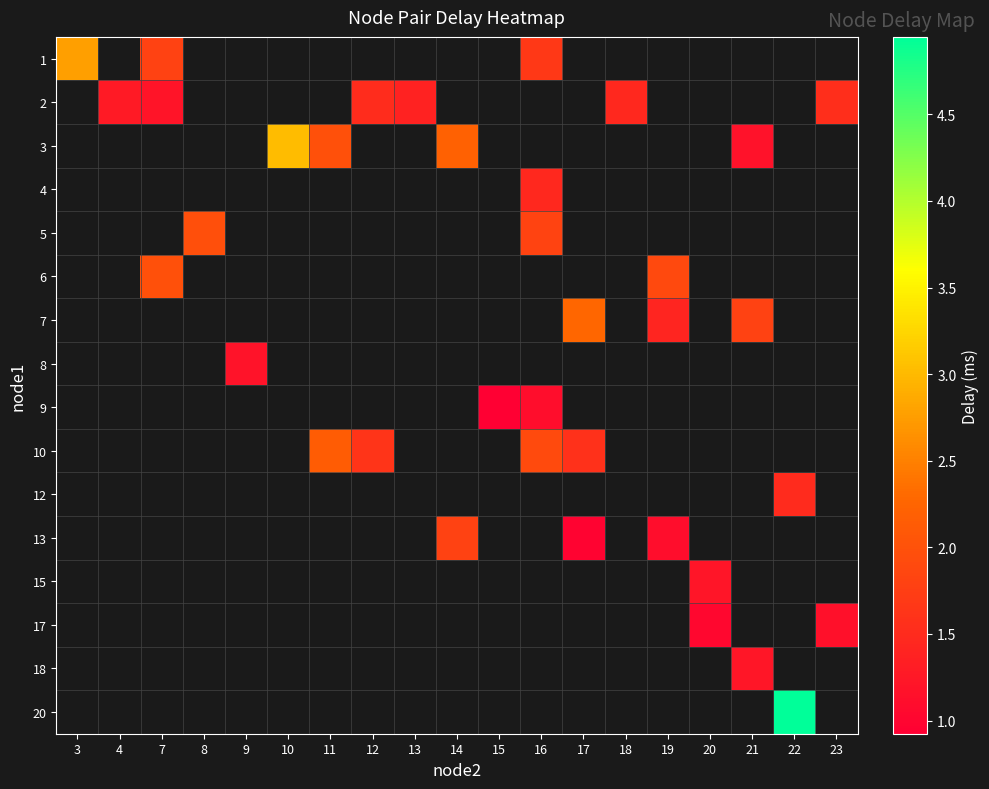

Count the number of categories in the chart.

19